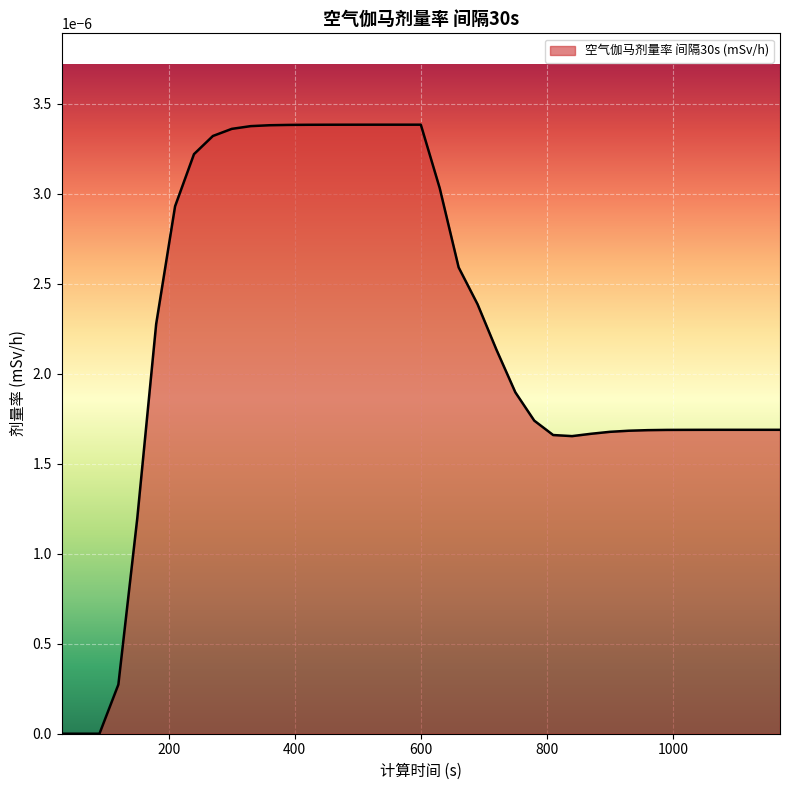

How many lines are shown in the chart?

1